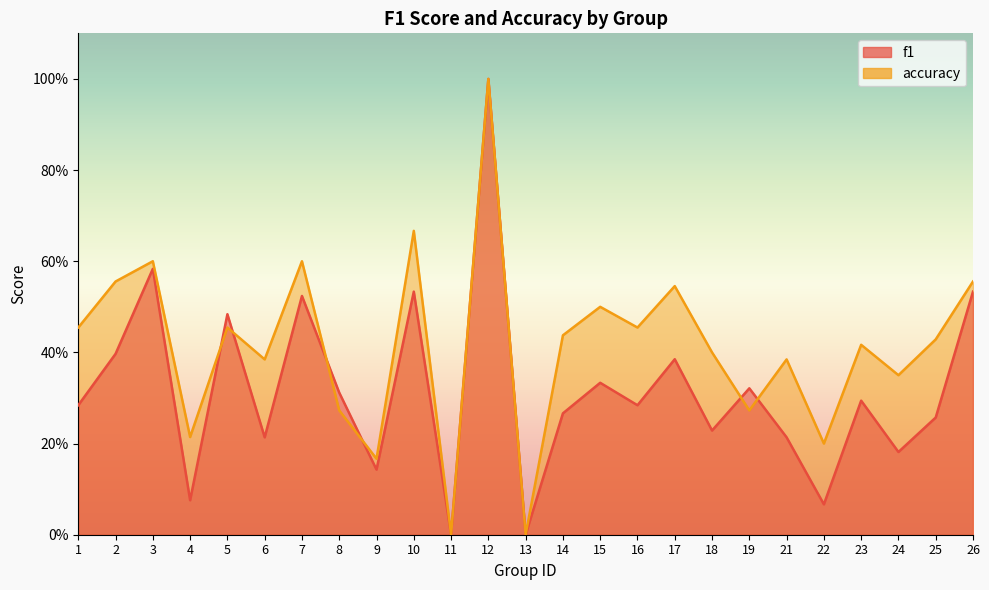

Where is the first local maximum for accuracy?

3